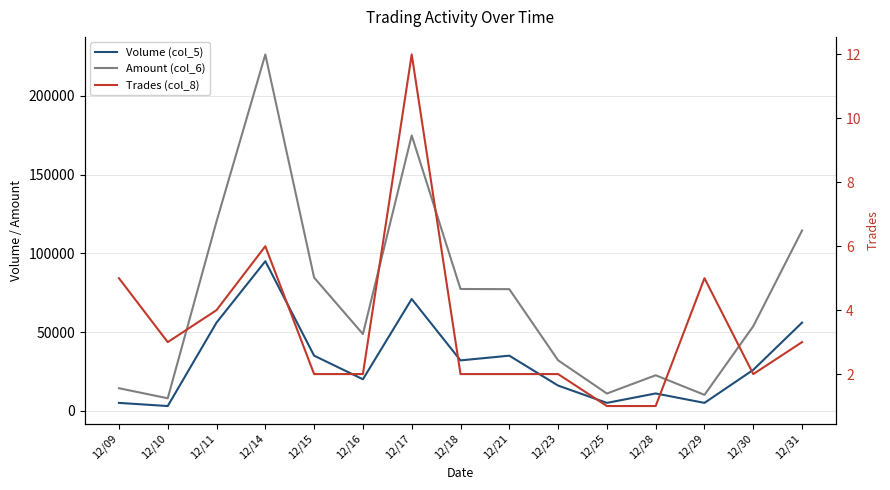

What is the difference between the Amount (col_6) values at 12/10 and 12/23?

24140